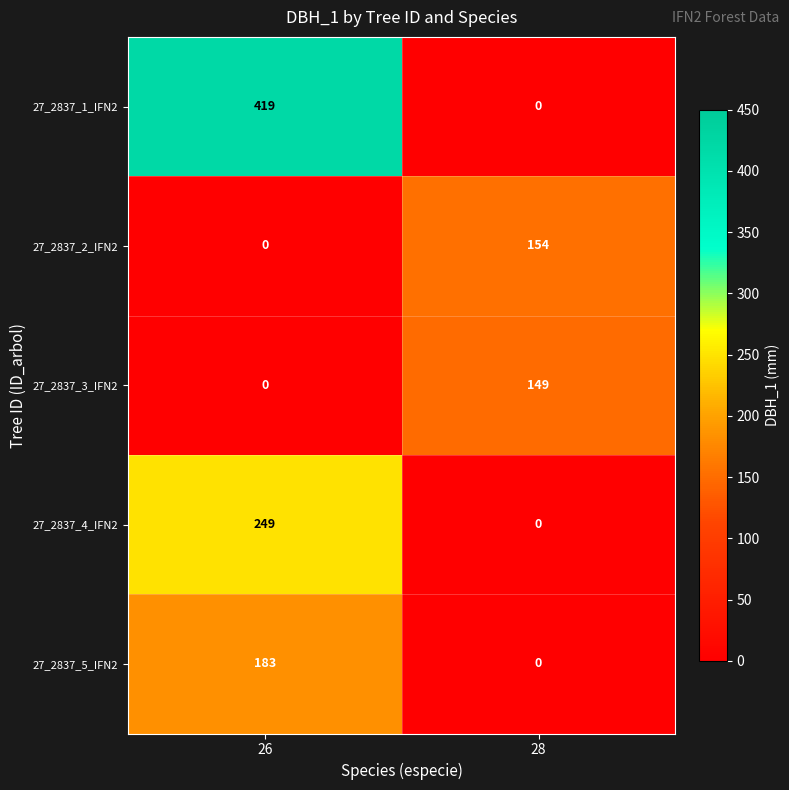

Rank the series by their maximum value, from lowest to highest.

27_2837_3_IFN2, 27_2837_2_IFN2, 27_2837_5_IFN2, 27_2837_4_IFN2, 27_2837_1_IFN2